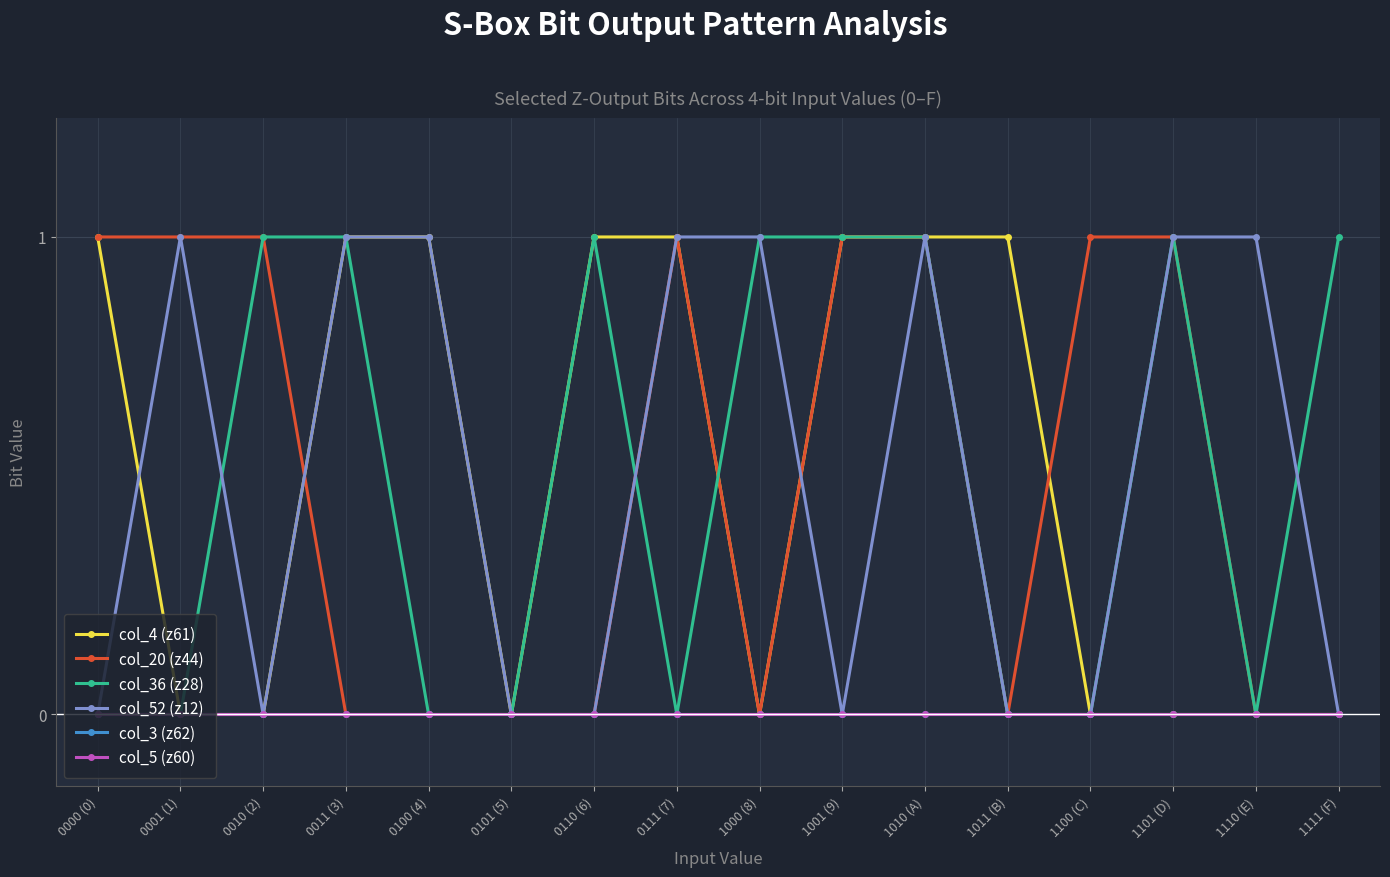

What is the sum of all col_4 (z61) values?

8